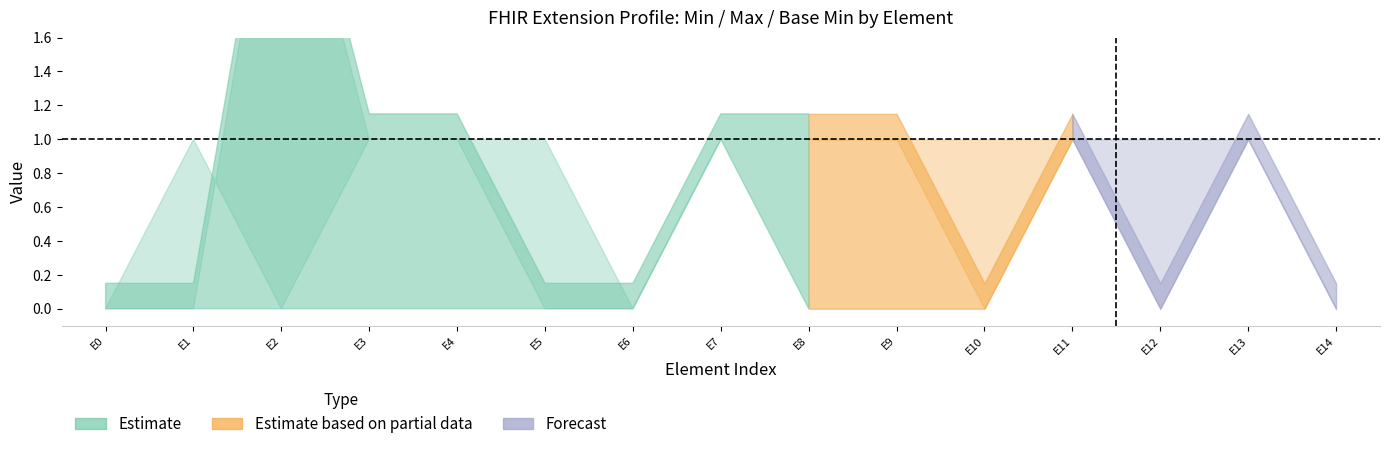

How many data points does each series have?

15